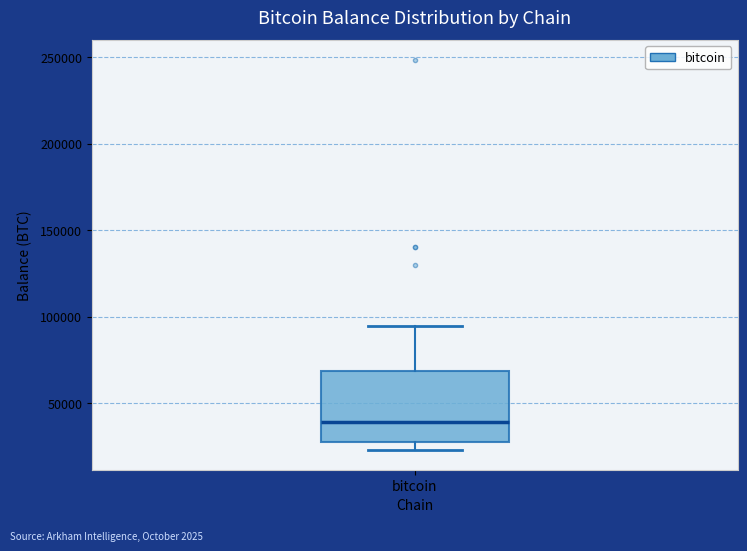

Read this box plot against the y-axis: the position of the median line, the range covered by the box, and the ends of both whiskers. The values are not printed on the chart, so give them approximately, as read against the axis.

median 40000, box 30000 to 70000, whiskers 25000 to 95000